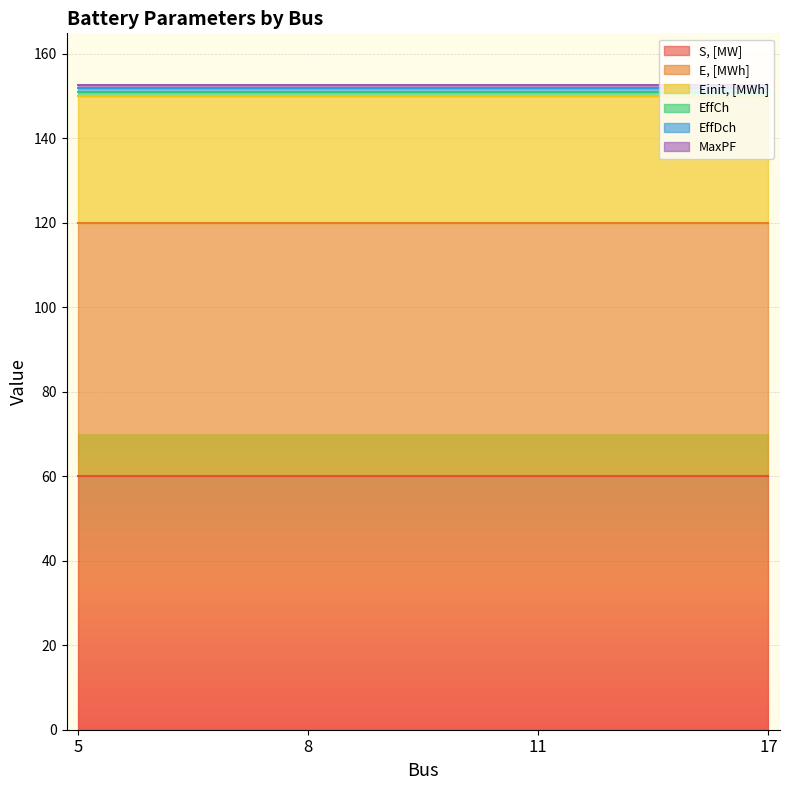

What is the spread (max minus min) of values at 11?

59.2